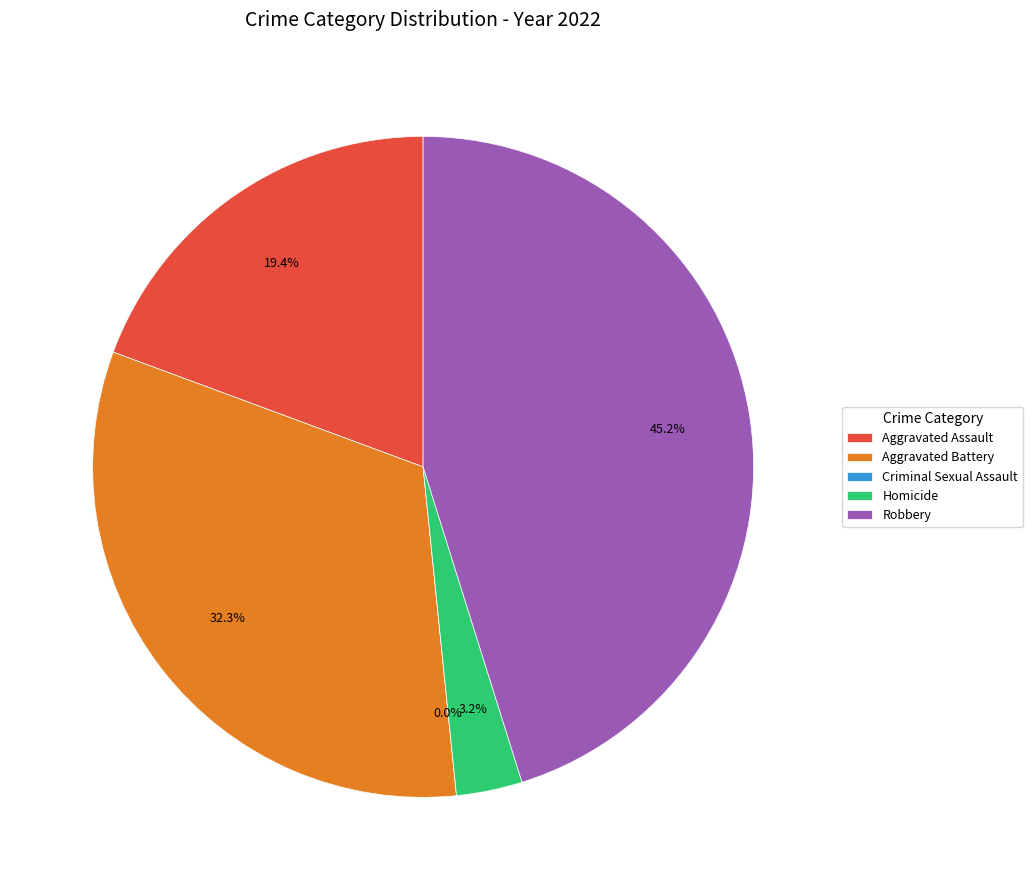

Which has a higher value, Criminal Sexual Assault or Aggravated Battery?

Aggravated Battery